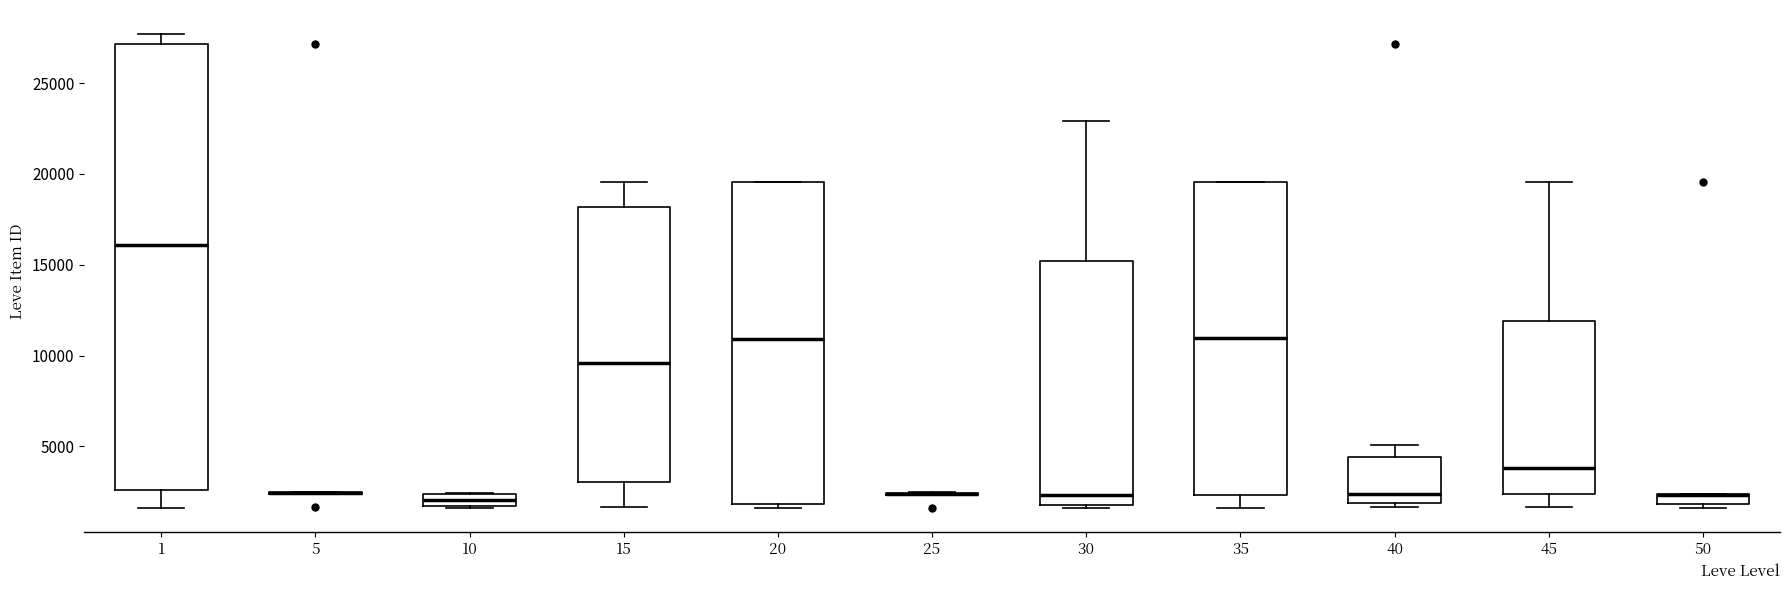

Which box is the tallest, from its lower edge to its upper edge?

1